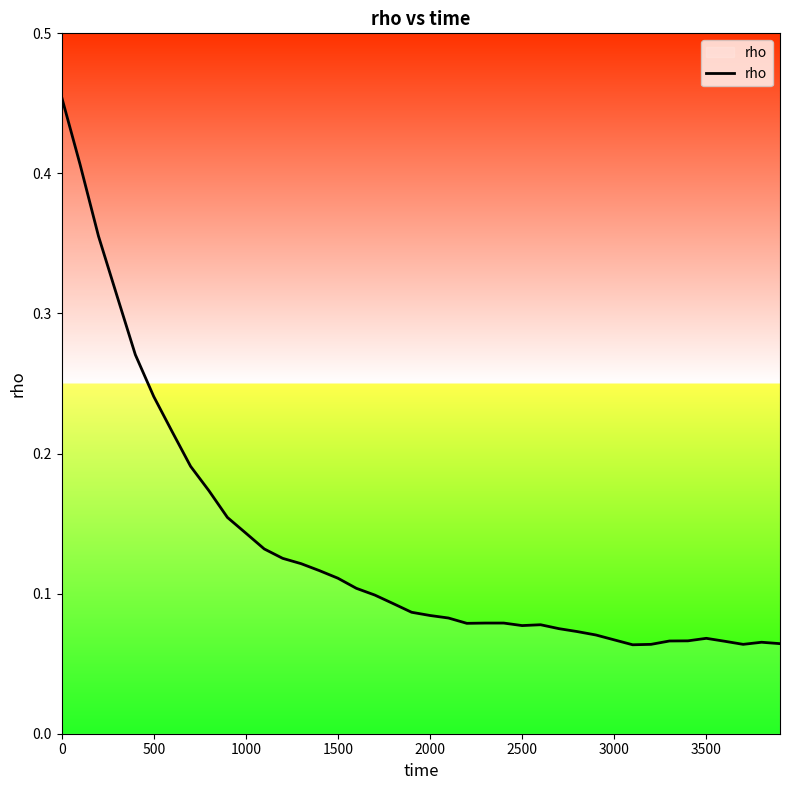

Count the values in the range 0 to 1.

40